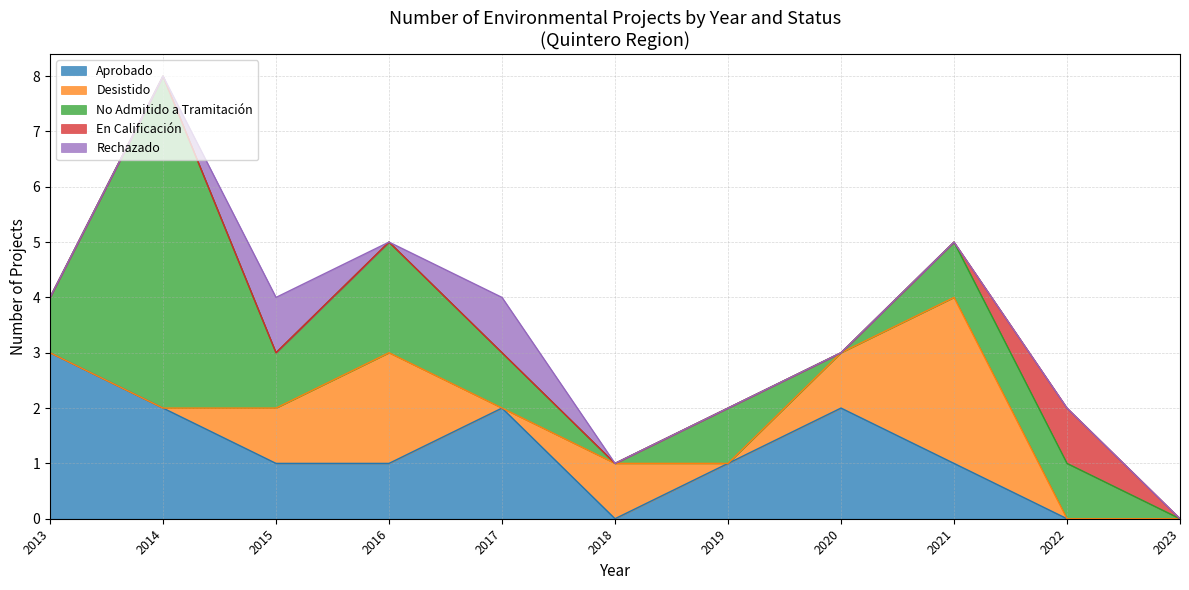

Which series has the largest range (max minus min)?

No Admitido a Tramitación